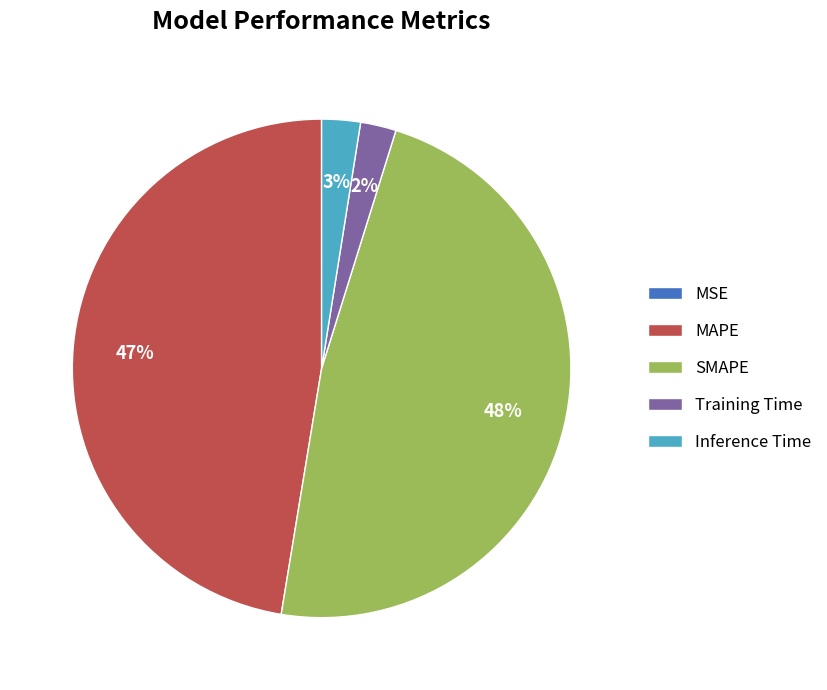

To the nearest percent, what percentage of the pie is SMAPE?

48%